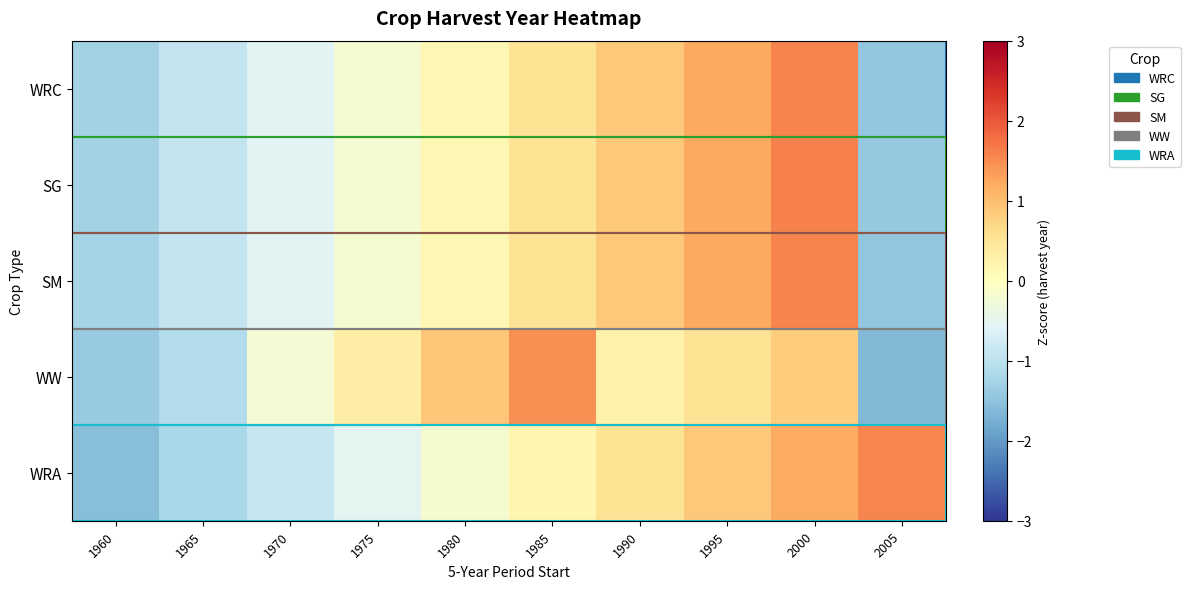

Reading left to right, list all the values displayed in this chart.

WRC: 1960=-1.3	1965=-0.9	1970=-0.6	1975=-0.2	1980=0.2	1985=0.5	1990=0.9	1995=1.2	2000=1.6	2005=-1.4
SG: 1960=-1.3	1965=-0.9	1970=-0.6	1975=-0.2	1980=0.2	1985=0.5	1990=0.9	1995=1.2	2000=1.6	2005=-1.4
SM: 1960=-1.3	1965=-0.9	1970=-0.5	1975=-0.2	1980=0.2	1985=0.5	1990=0.9	1995=1.2	2000=1.6	2005=-1.5
WW: 1960=-1.4	1965=-1.1	1970=-0.2	1975=0.3	1980=0.9	1985=1.5	1990=0.3	1995=0.6	2000=0.8	2005=-1.6
WRA: 1960=-1.6	1965=-1.2	1970=-0.9	1975=-0.5	1980=-0.2	1985=0.2	1990=0.5	1995=0.9	2000=1.2	2005=1.6